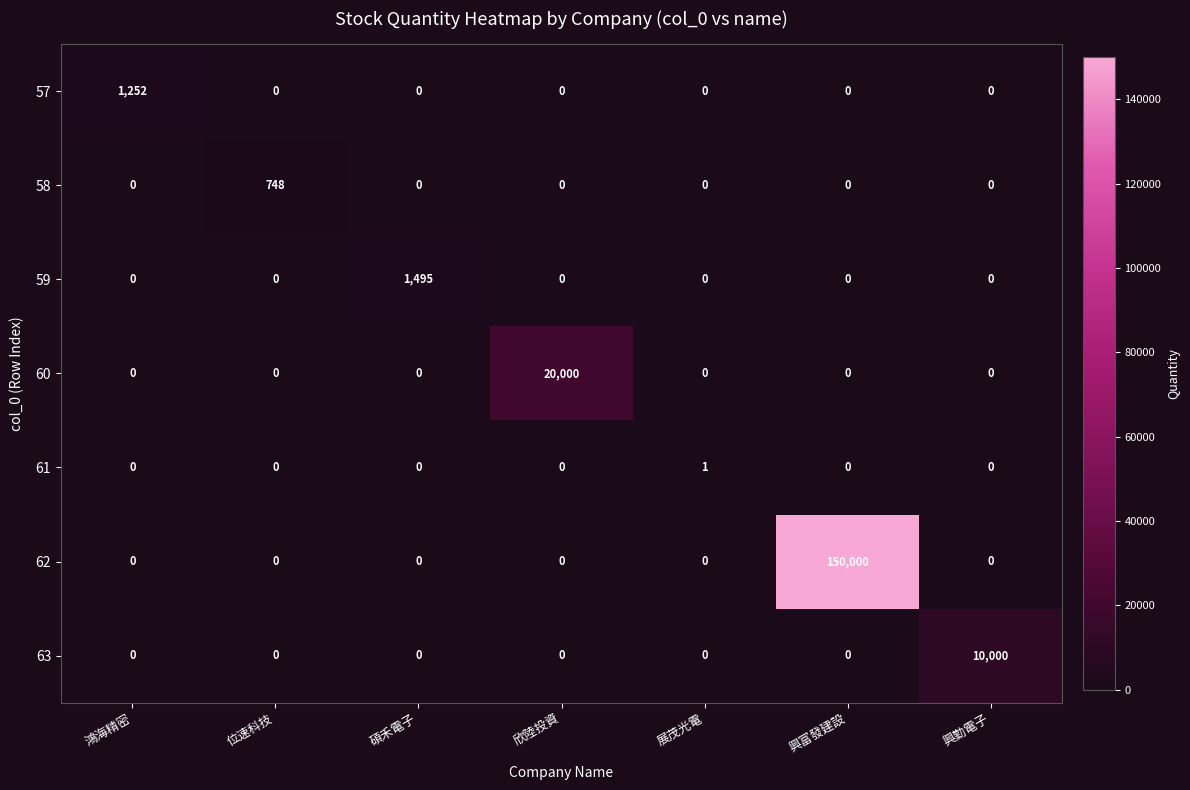

What is the maximum value for 57?

1252